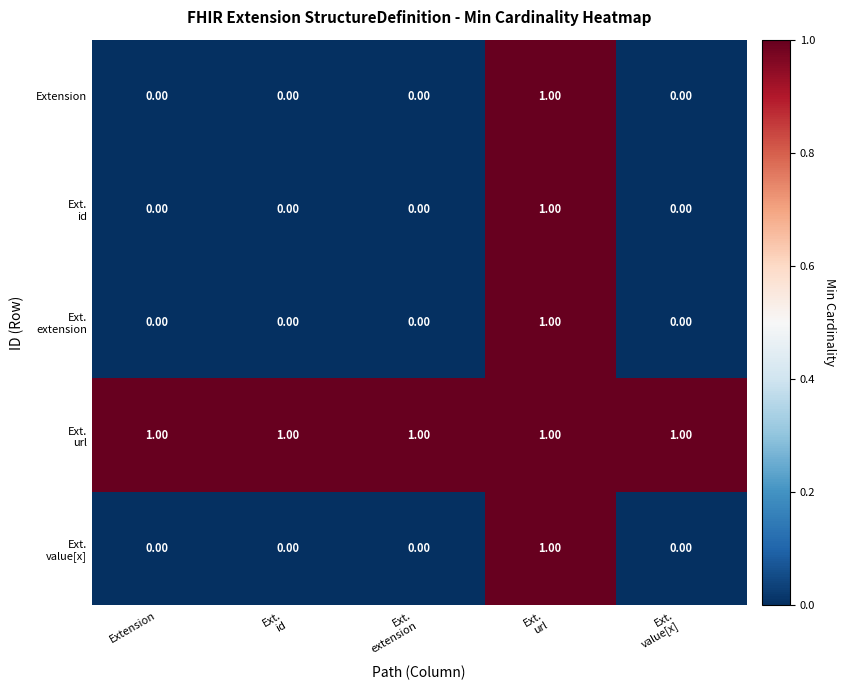

At how many categories does at least one series exceed 0?

5